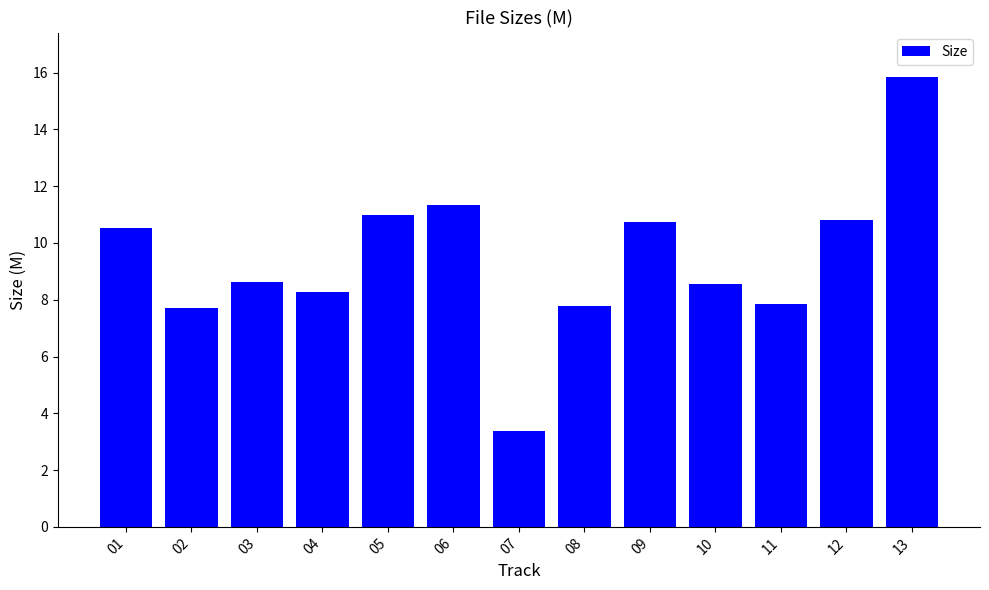

What is the change in value from 01 to 11?

-2.7